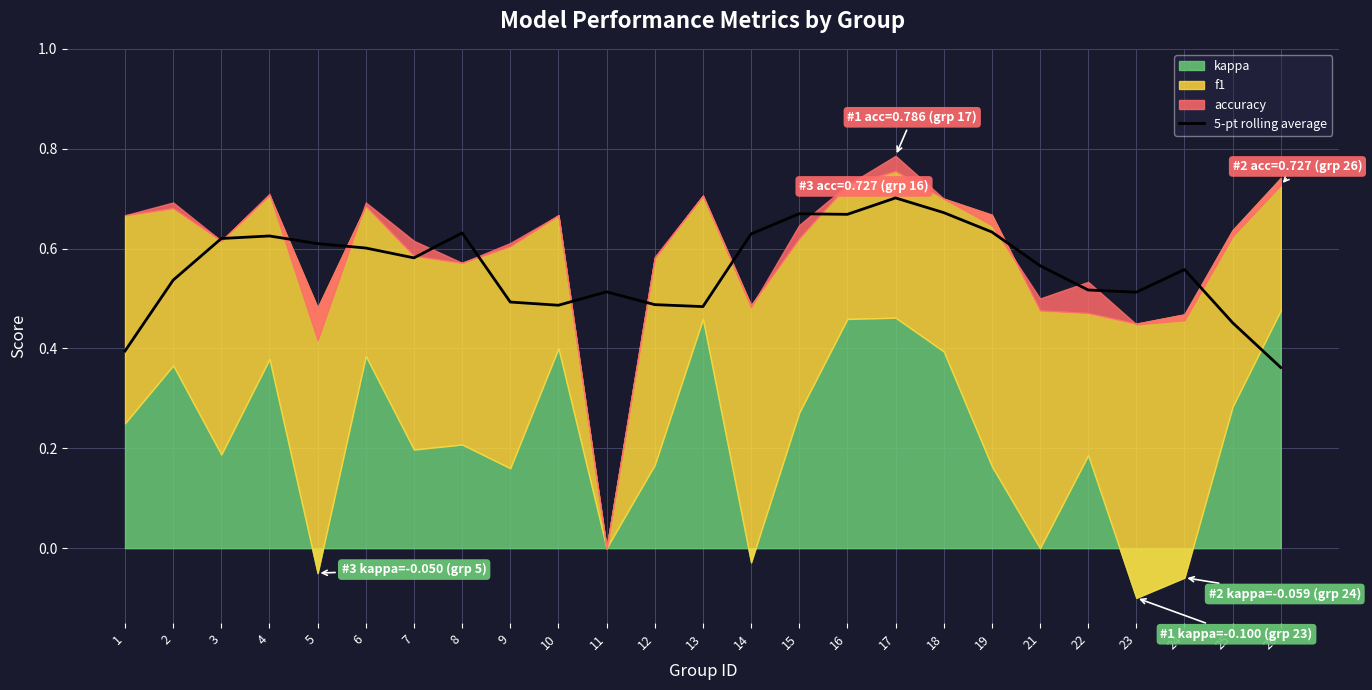

Which category has the lowest value in the 5-pt rolling average series?

26